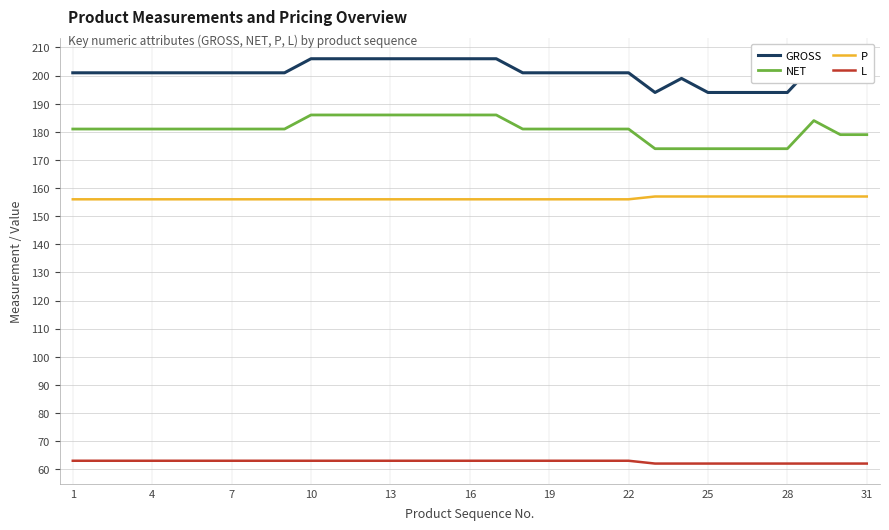

Which series has the largest total across all categories?

GROSS